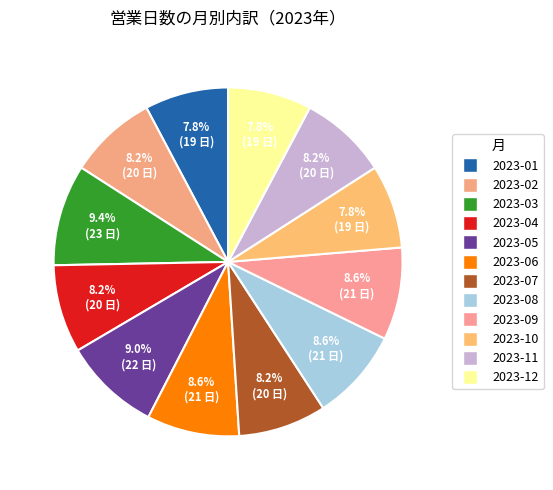

What portion of the pie excludes 2023-07?

91.8%